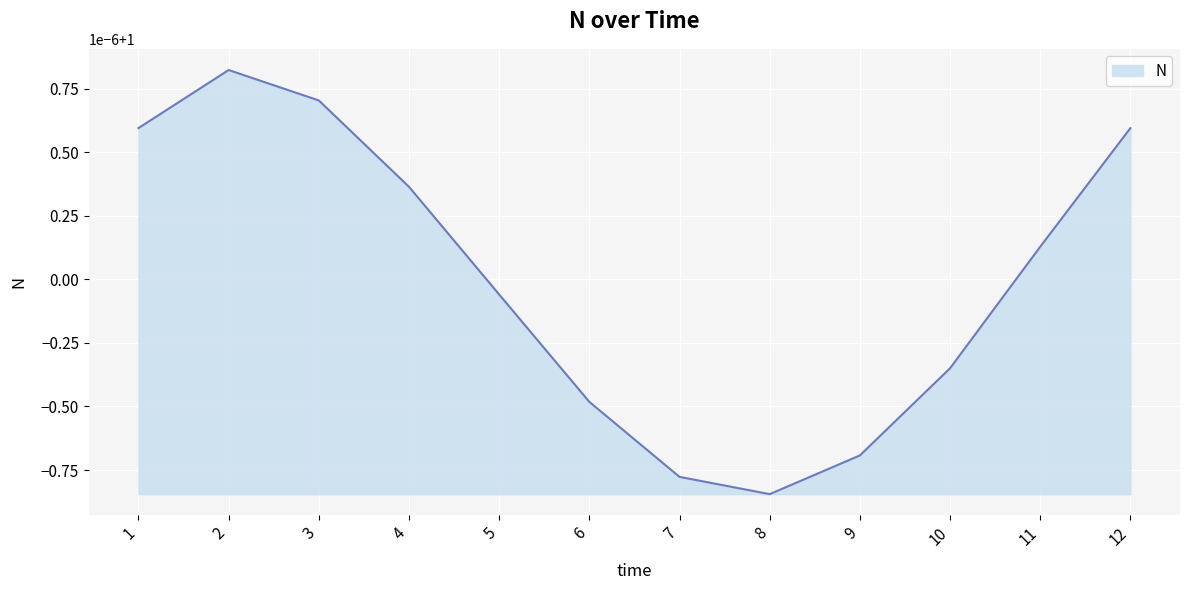

True or false: the data shows 1.0 at 8.

True